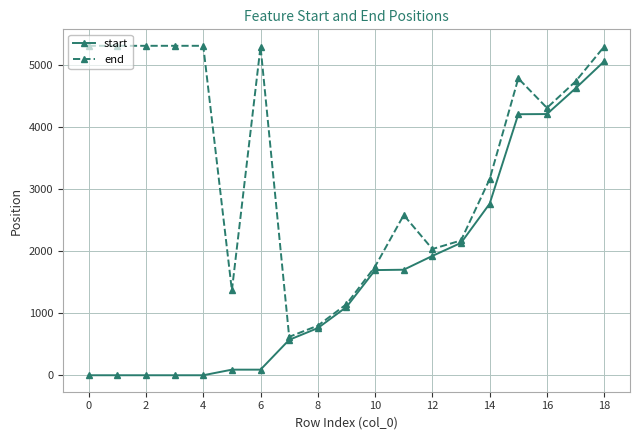

At how many categories does at least one series exceed 2366?

12